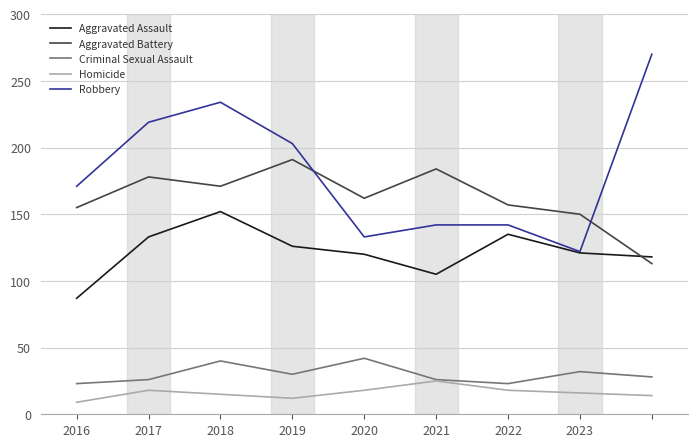

True or false: Criminal Sexual Assault and Aggravated Assault intersect in this chart.

False